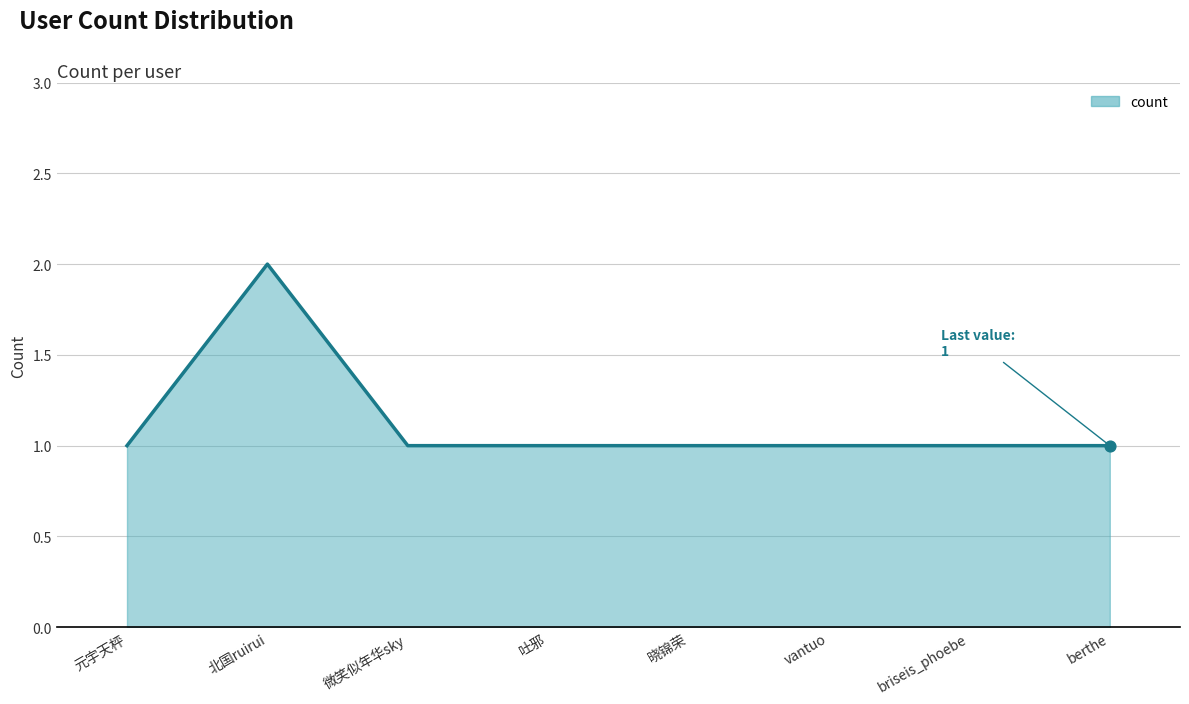

What is the ratio of the value at 微笑似年华sky to the value at 晓锦荣?

1.0